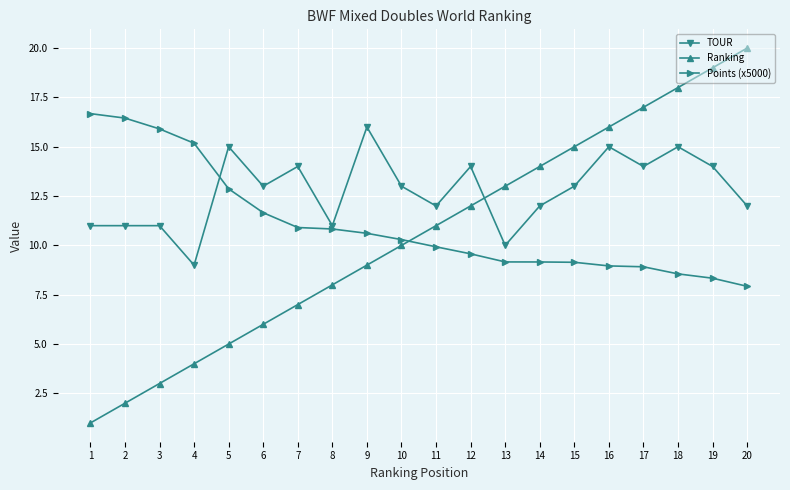

What is the sum of the Ranking values at 10 and 19?

29.0